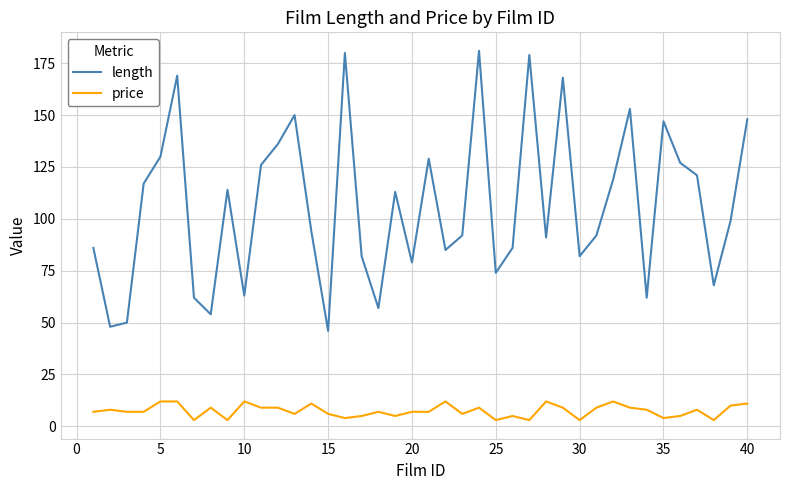

How many price values are between 5 and 9?

23